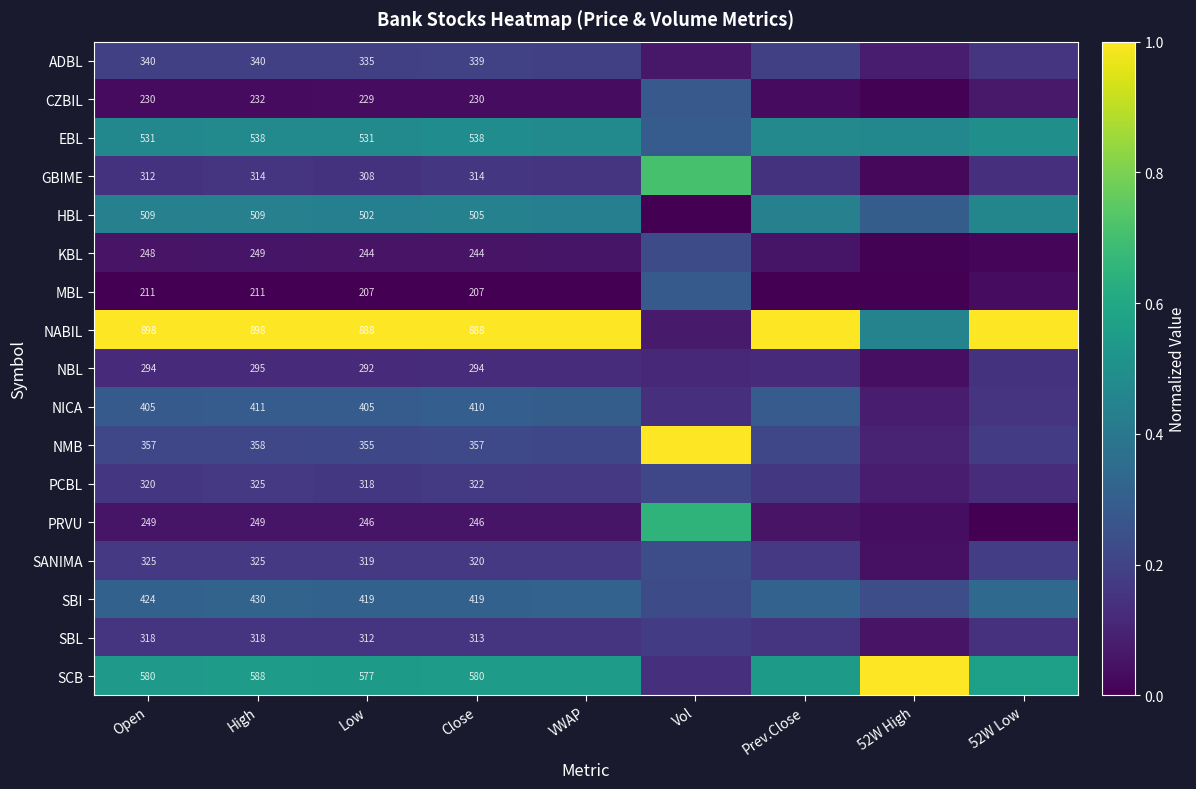

At how many categories does at least one series exceed 0?

9